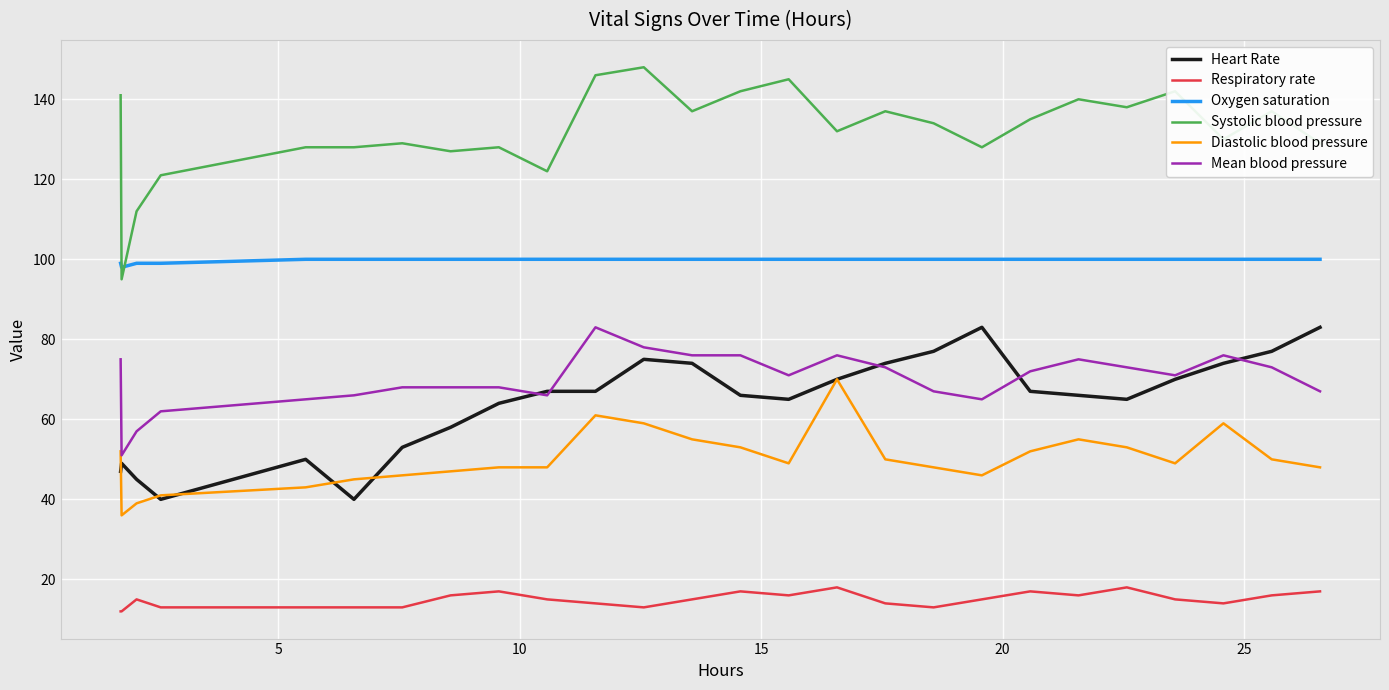

True or false: Diastolic blood pressure and Respiratory rate cross at least once.

False